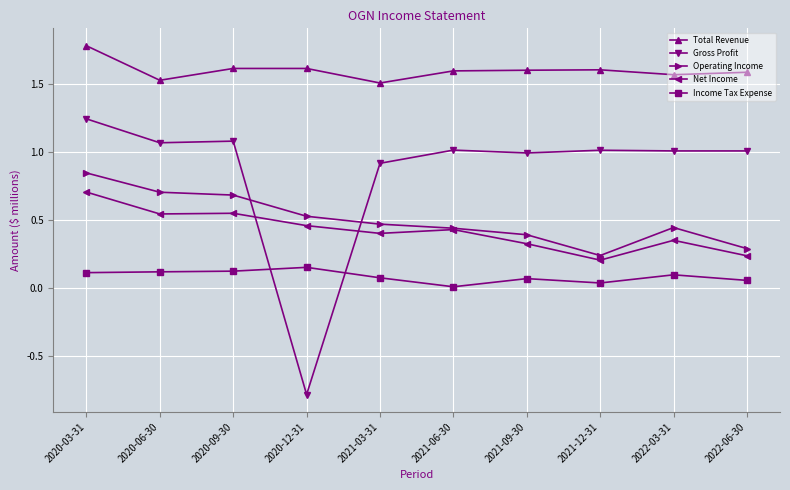

Rank the series by their maximum value, from highest to lowest.

Total Revenue, Gross Profit, Operating Income, Net Income, Income Tax Expense